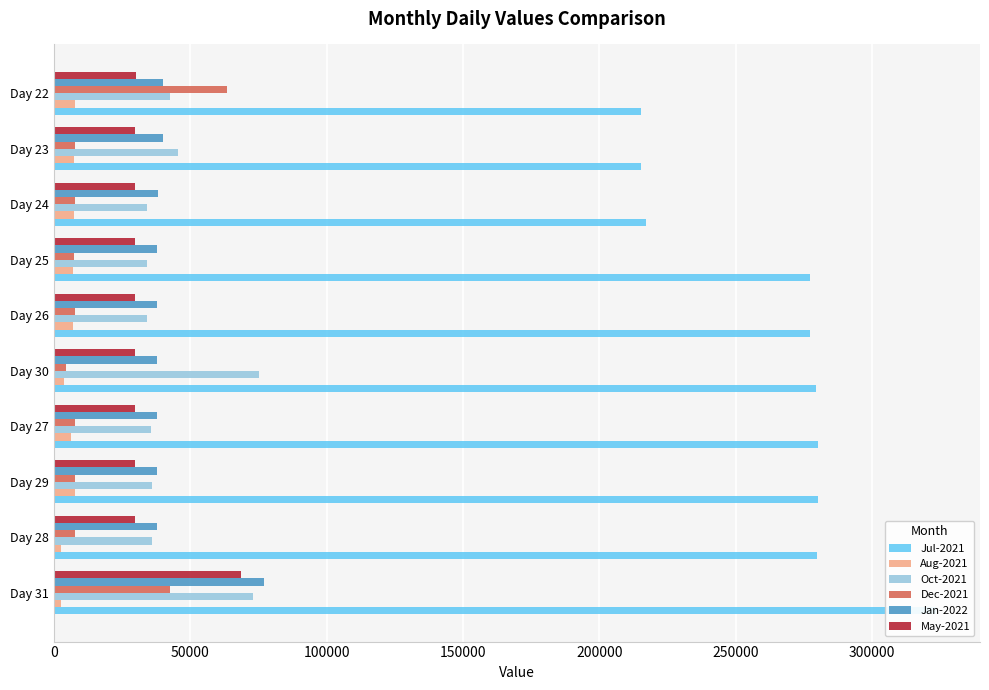

True or false: Jul-2021 has a value of 426157 at Day 28.

False